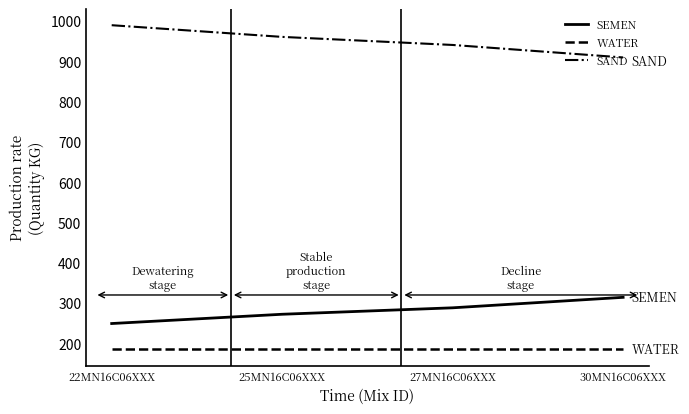

What is the minimum value shown in the chart?

185